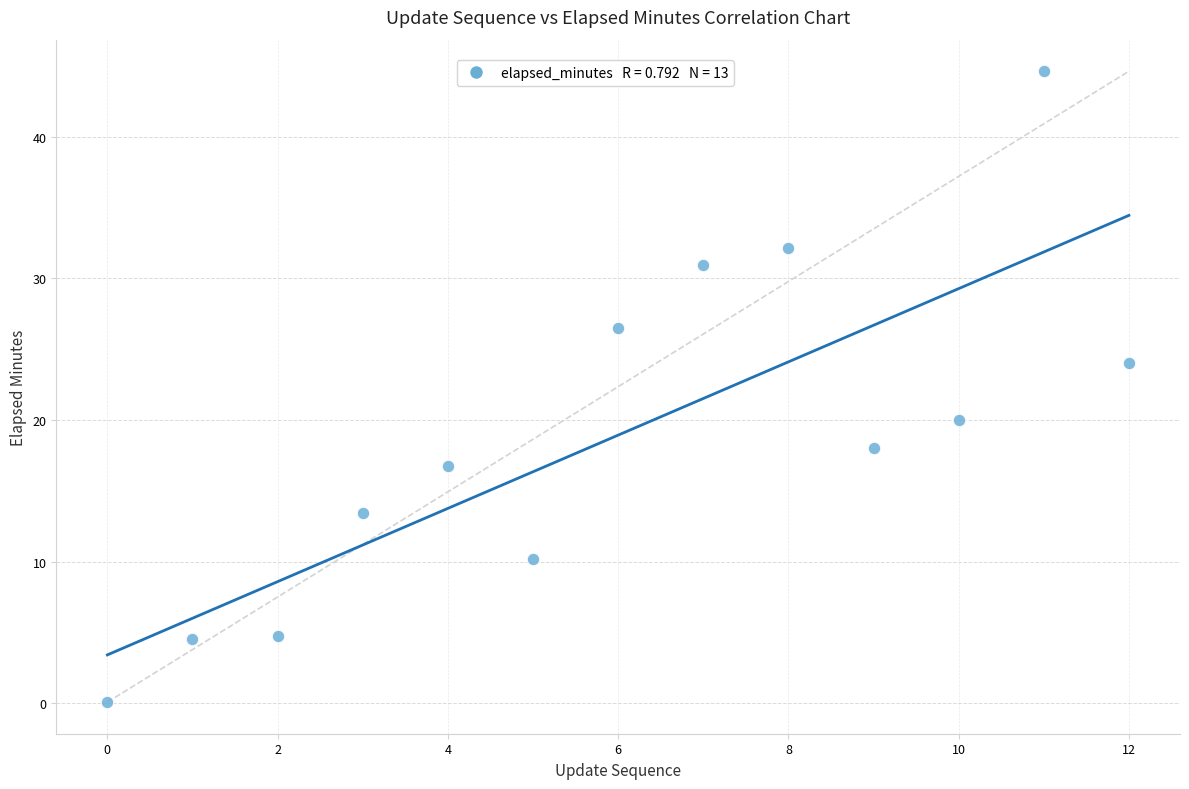

What is the range of Y values (max minus min)?

44.5